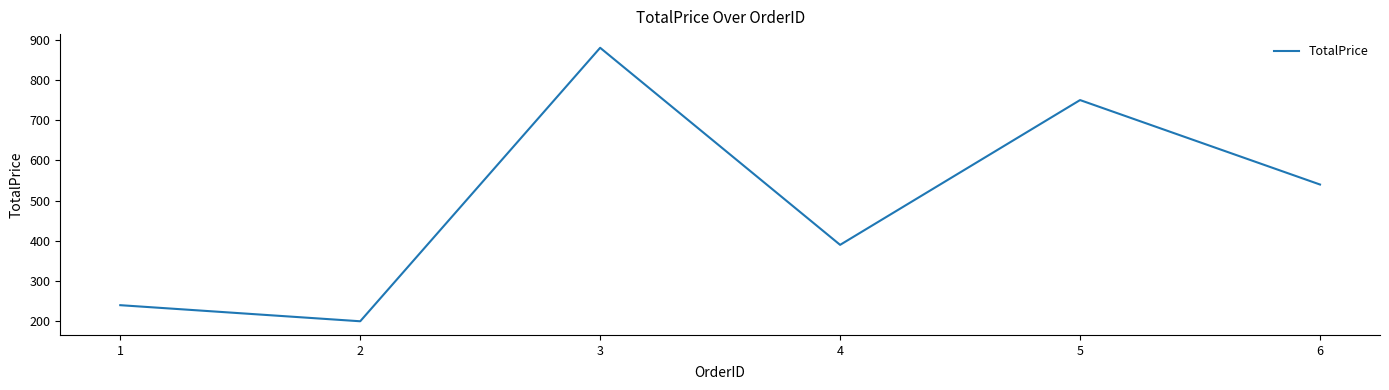

What is the difference between the maximum and minimum values?

680